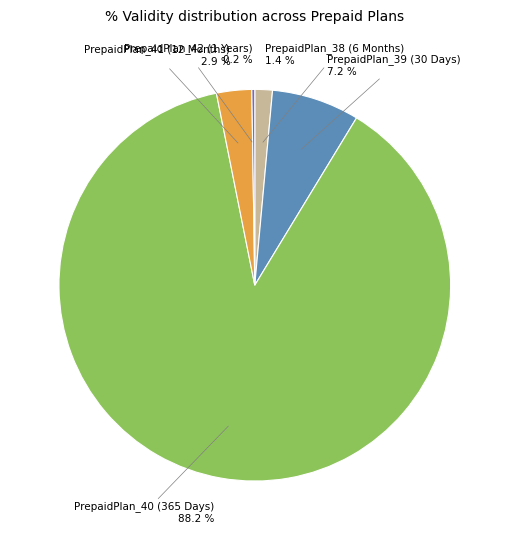

What is the largest slice in the pie chart?

PrepaidPlan_40 (365 Days)